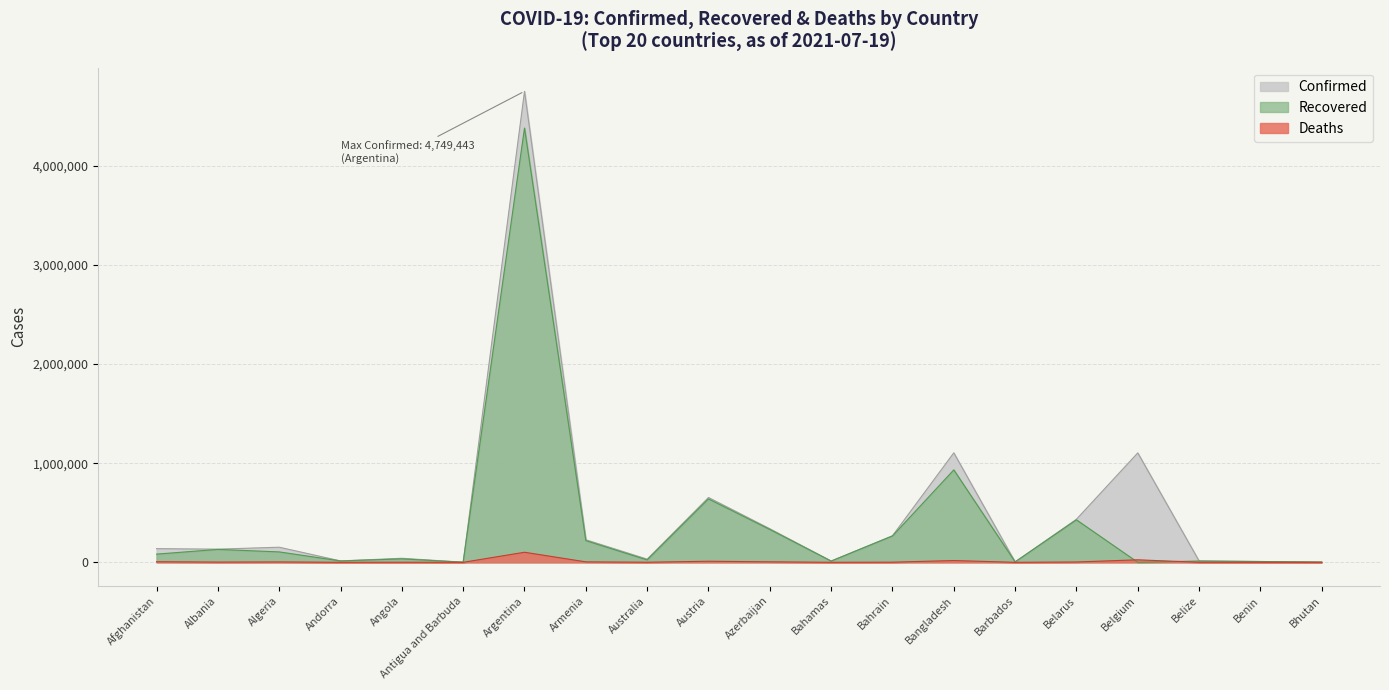

True or false: Confirmed and Recovered intersect in this chart.

False